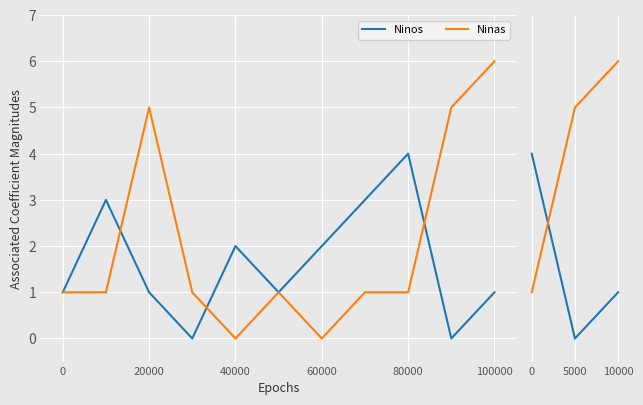

How many lines are shown in the chart?

2